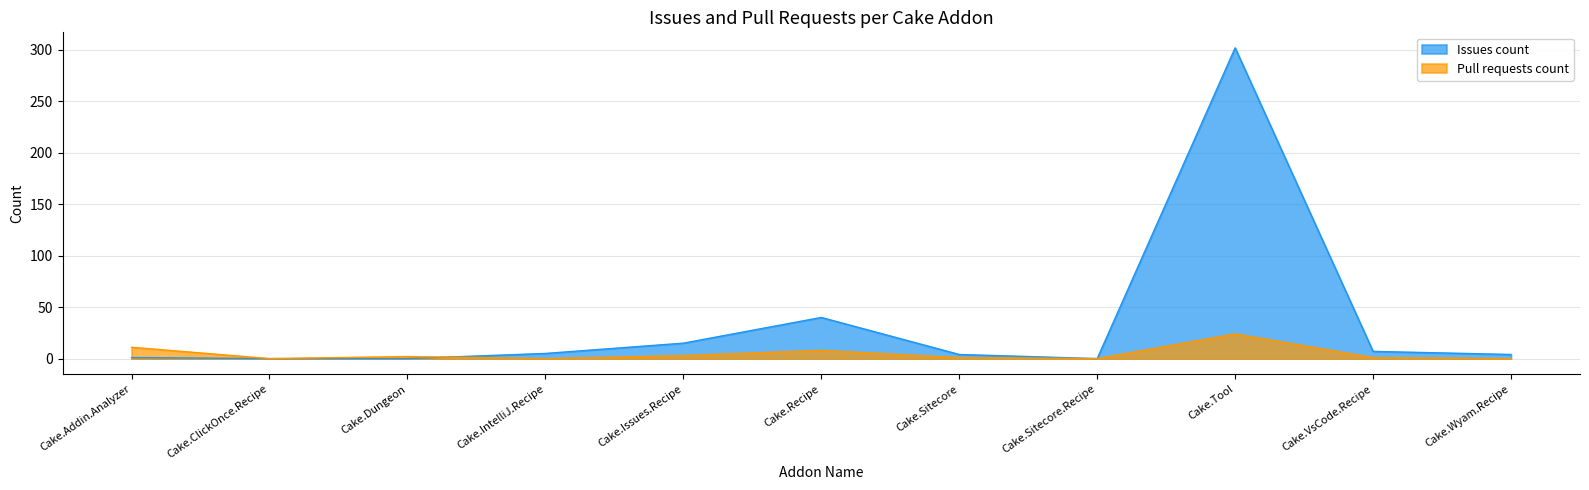

Read the Pull requests count value at Cake.Issues.Recipe.

3